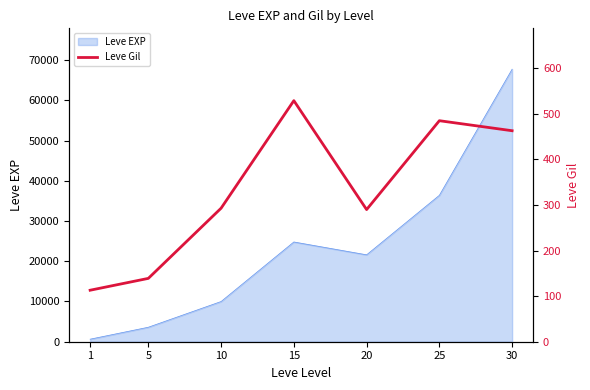

At which label does the data first exceed 293?

15